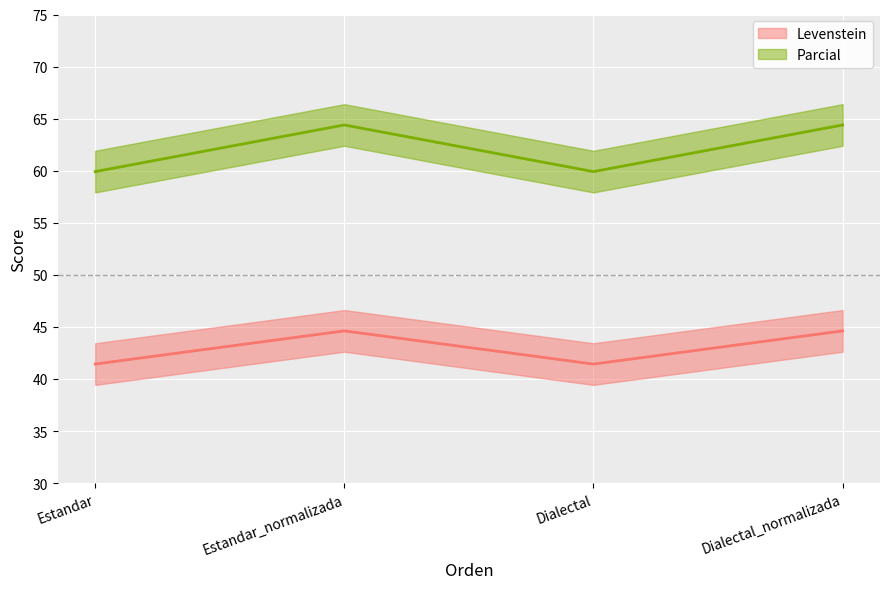

What is the label of the 3rd point from the right?

Estandar_normalizada